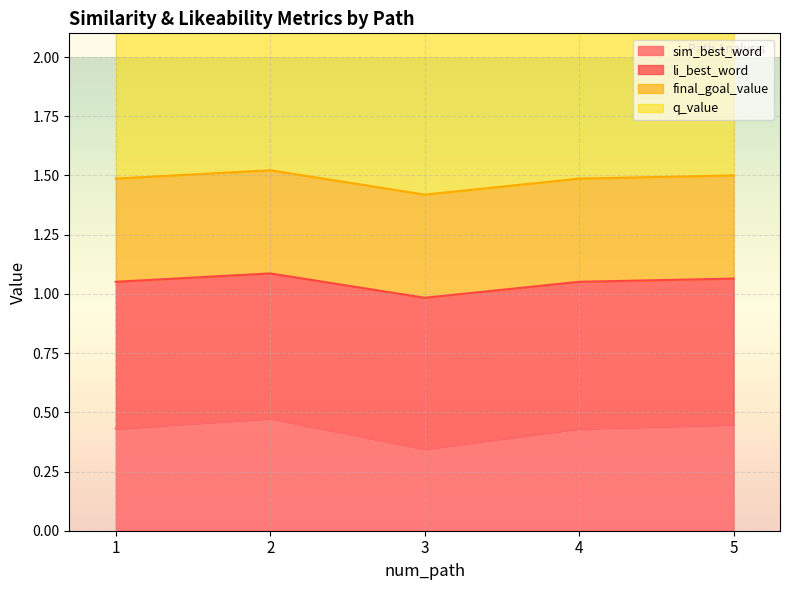

What is the spread (max minus min) of values at 5?

1.8